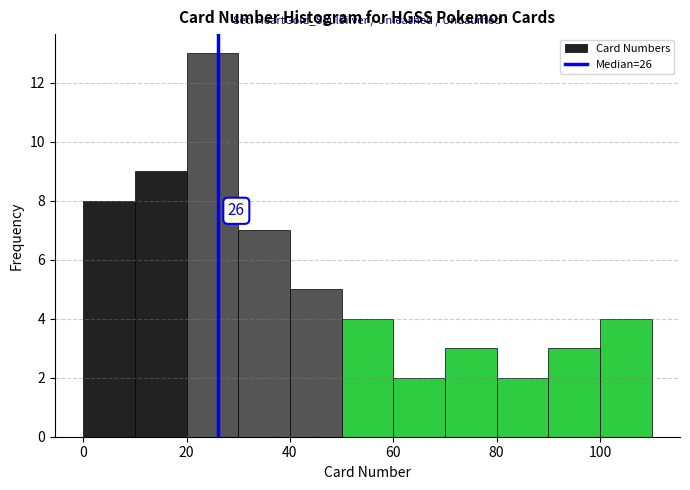

Which range on the x-axis has the tallest bar?

20 to 30